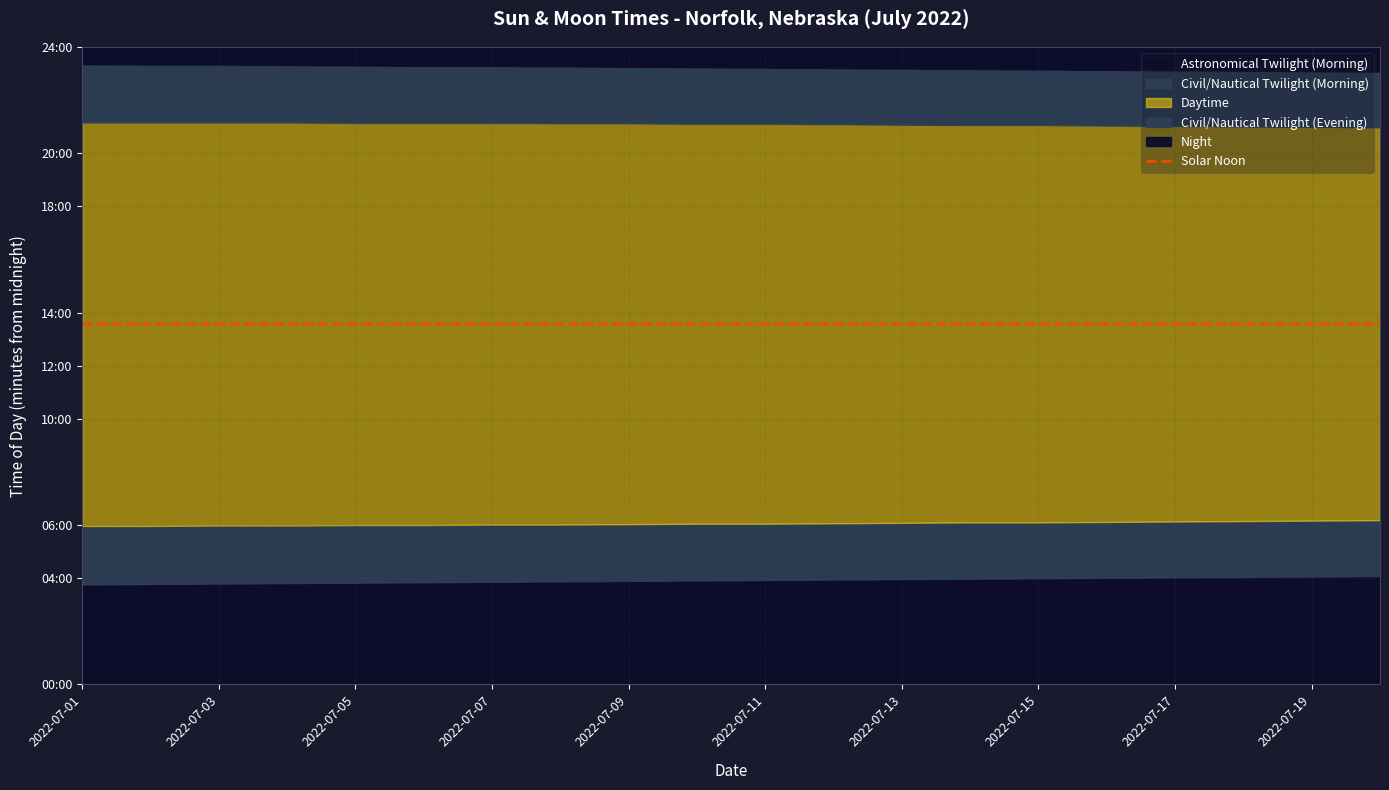

Reading right to left, what are all the values shown in this chart?

815	815	815	815	815	815	815	815	814	814	814	814	814	814	814	814	814	814	814	813